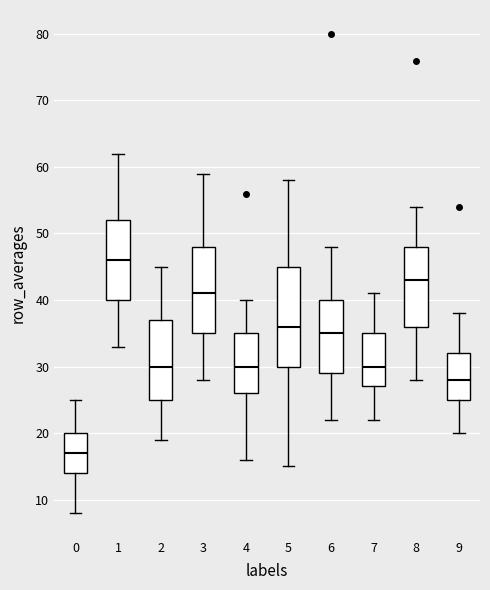

Reading left to right, transcribe this box plot: for each box, give where its median line is, the range the box spans, and where its two whiskers end, as read against the y-axis. The values are not printed on the chart, so give them approximately, as read against the axis.

0: median 17, box 14 to 20, whiskers 8 to 25
1: median 46, box 40 to 52, whiskers 33 to 62
2: median 30, box 25 to 37, whiskers 19 to 45
3: median 41, box 35 to 48, whiskers 28 to 59
4: median 30, box 26 to 35, whiskers 16 to 40
5: median 36, box 30 to 45, whiskers 15 to 58
6: median 35, box 29 to 40, whiskers 22 to 48
7: median 30, box 27 to 35, whiskers 22 to 41
8: median 43, box 36 to 48, whiskers 28 to 54
9: median 28, box 25 to 32, whiskers 20 to 38